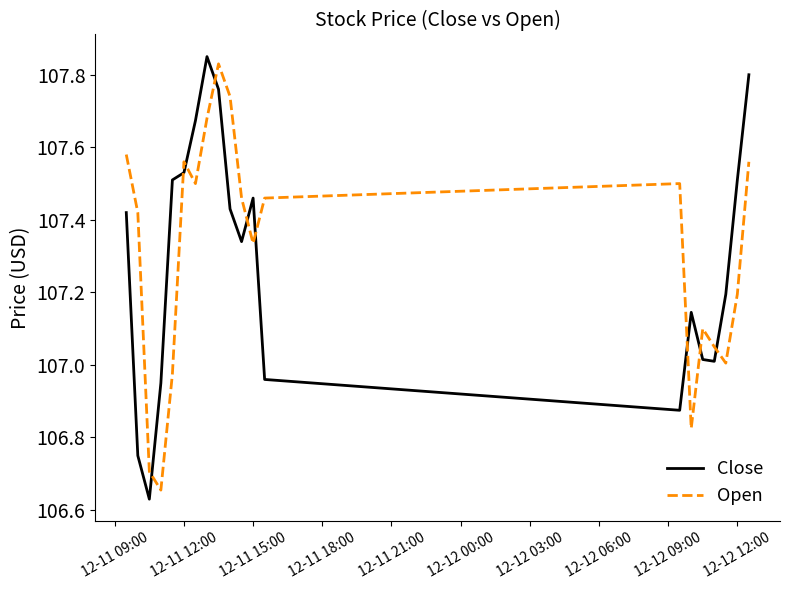

After their last crossing, which series has the higher values: Open or Close?

Close